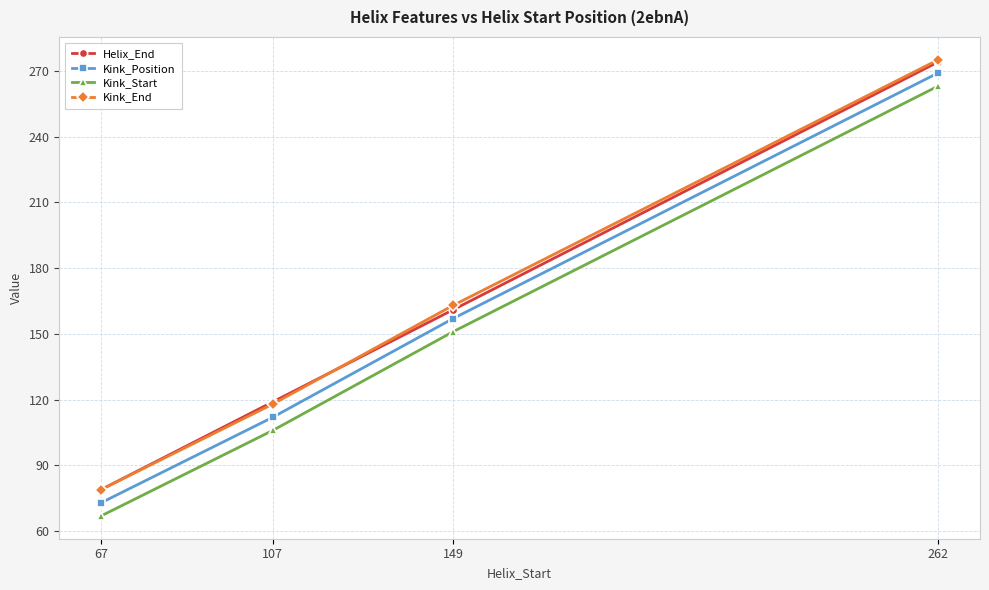

How many data points does each series have?

4